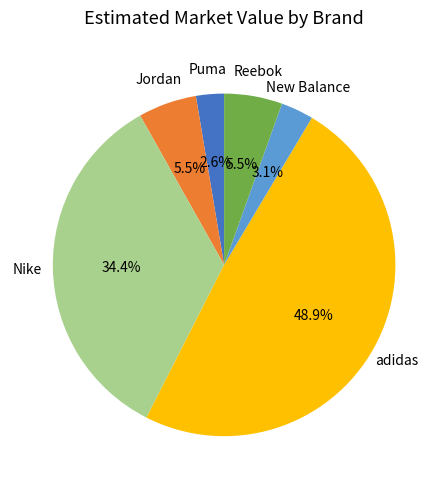

True or false: Nike accounts for 10% of the total.

False